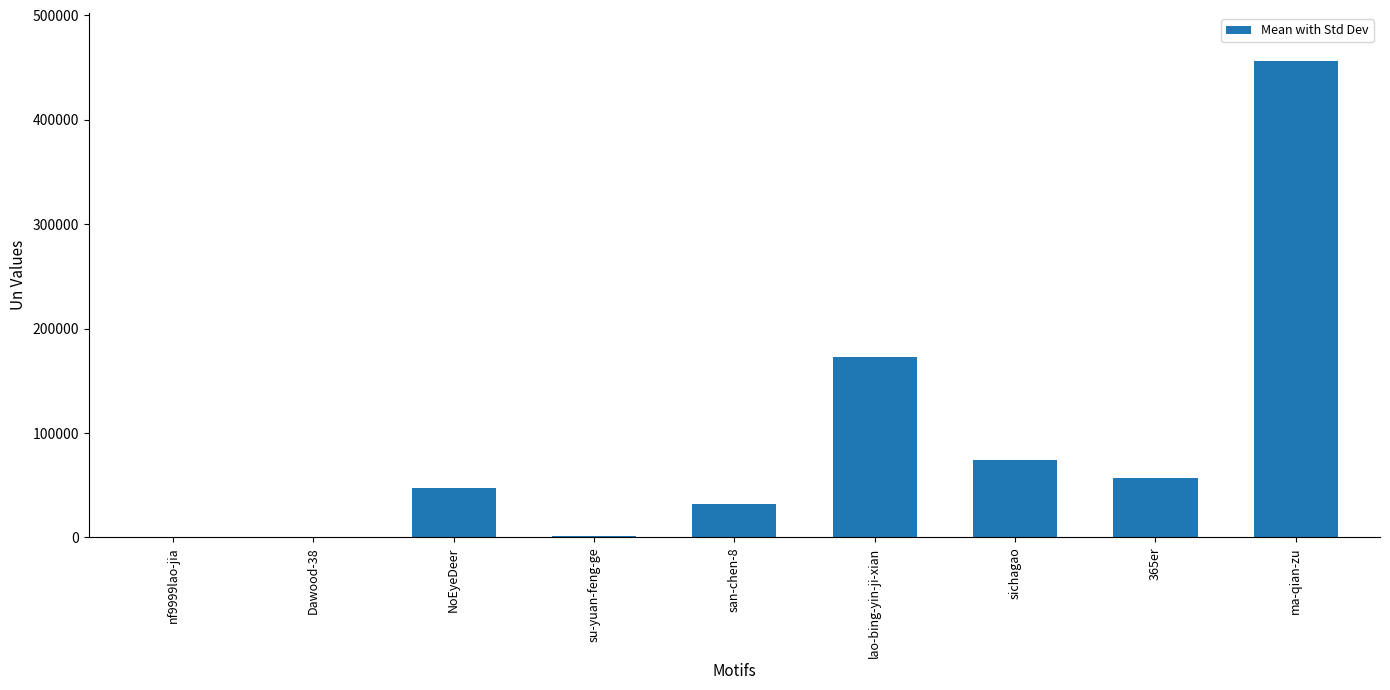

At which category does the chart reach its peak across all series?

ma-qian-zu